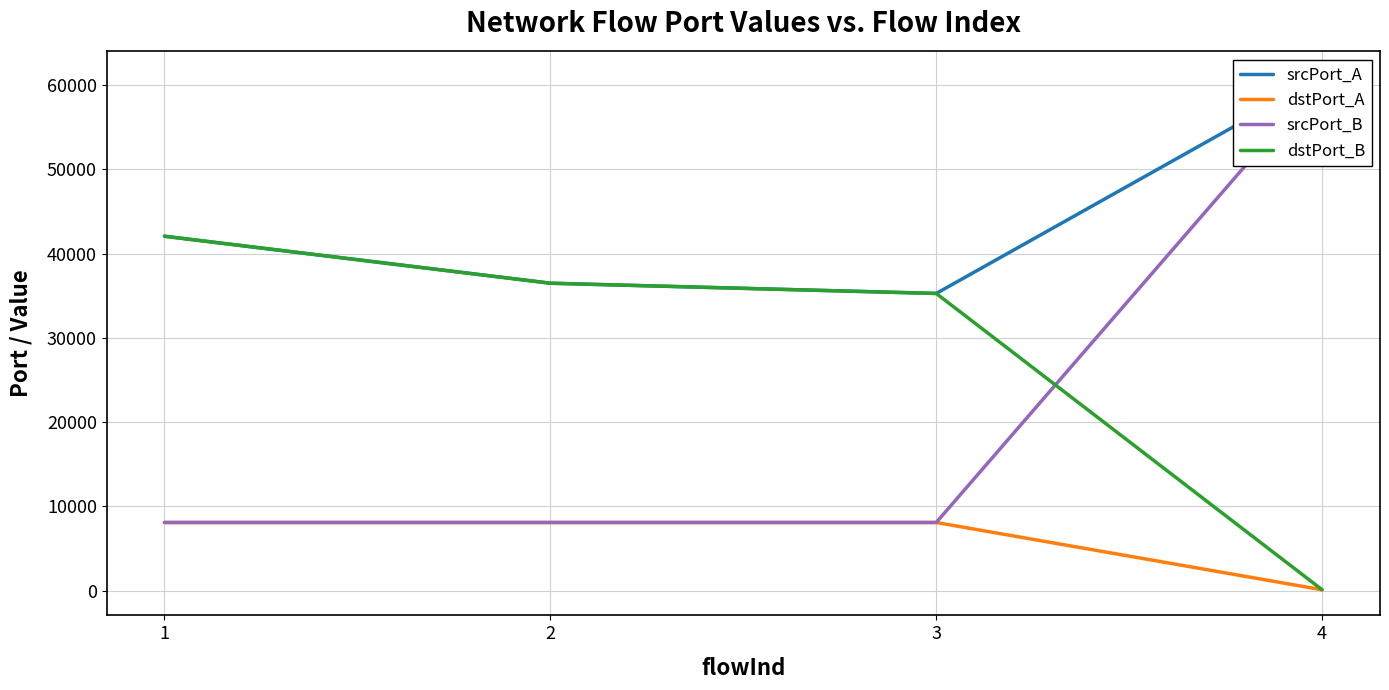

Rank the series by their maximum value, from lowest to highest.

dstPort_A, dstPort_B, srcPort_A, srcPort_B